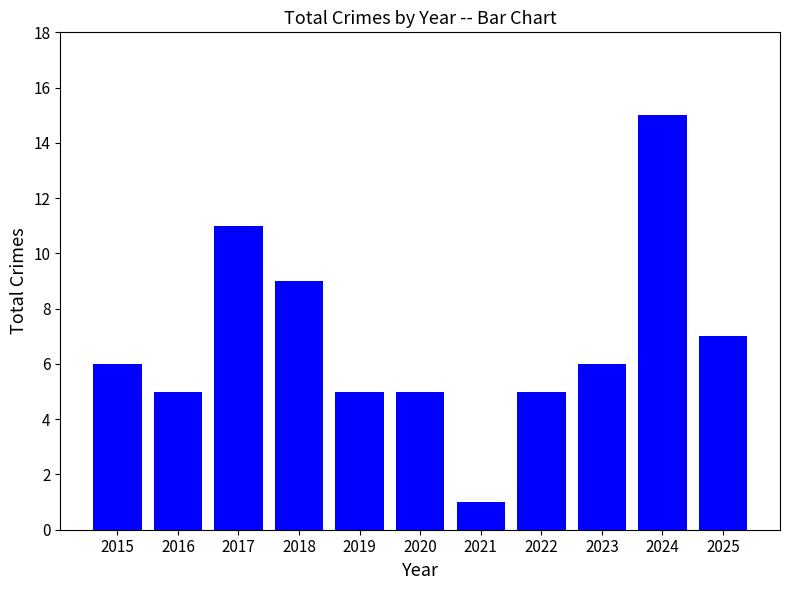

Is it true that the value at 2020 is 2?

False